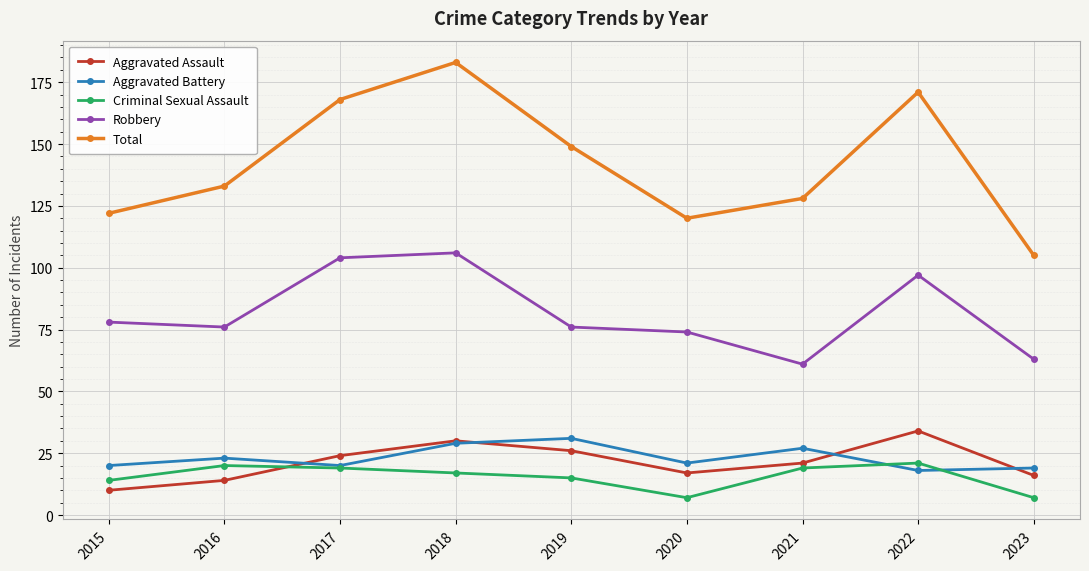

Does the chart display data point markers on the line(s)?

Yes